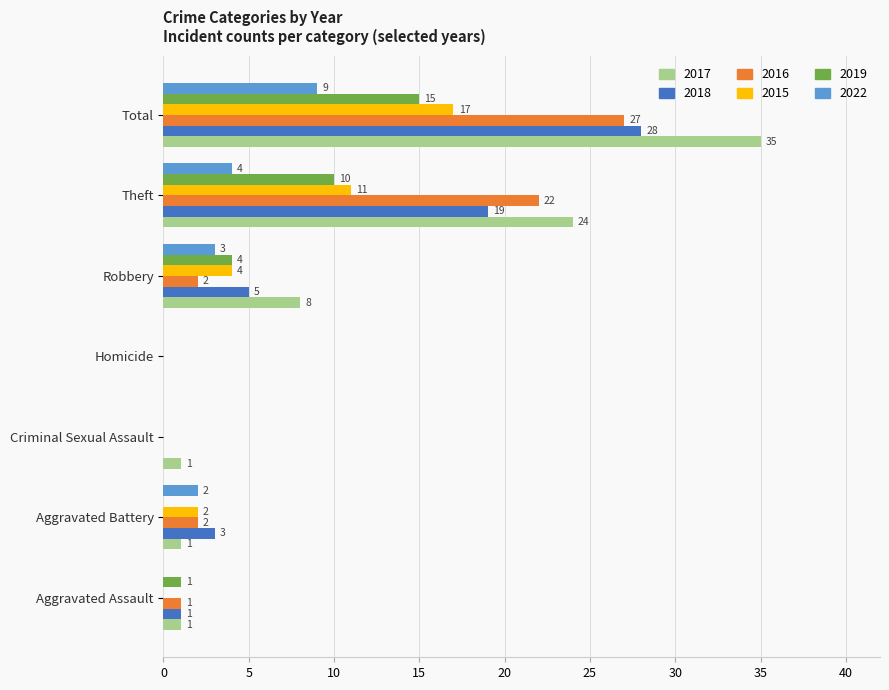

Where is 2017 nearest to the value 17?

Theft